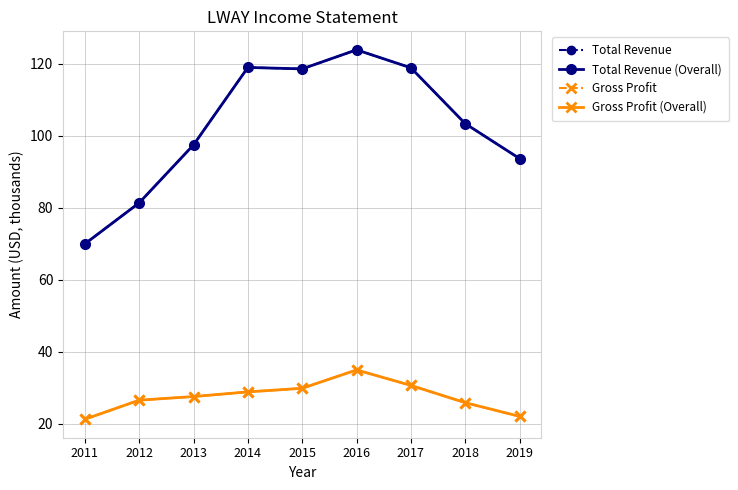

Reading left to right, list all the values displayed in this chart.

Total Revenue: 2011=70.0	2012=81.4	2013=97.5	2014=119.0	2015=118.6	2016=123.9	2017=118.9	2018=103.4	2019=93.7
Total Revenue (Overall): 2011=70.0	2012=81.4	2013=97.5	2014=119.0	2015=118.6	2016=123.9	2017=118.9	2018=103.4	2019=93.7
Gross Profit: 2011=21.3	2012=26.6	2013=27.6	2014=28.9	2015=29.9	2016=35.0	2017=30.7	2018=25.9	2019=22.1
Gross Profit (Overall): 2011=21.3	2012=26.6	2013=27.6	2014=28.9	2015=29.9	2016=35.0	2017=30.7	2018=25.9	2019=22.1